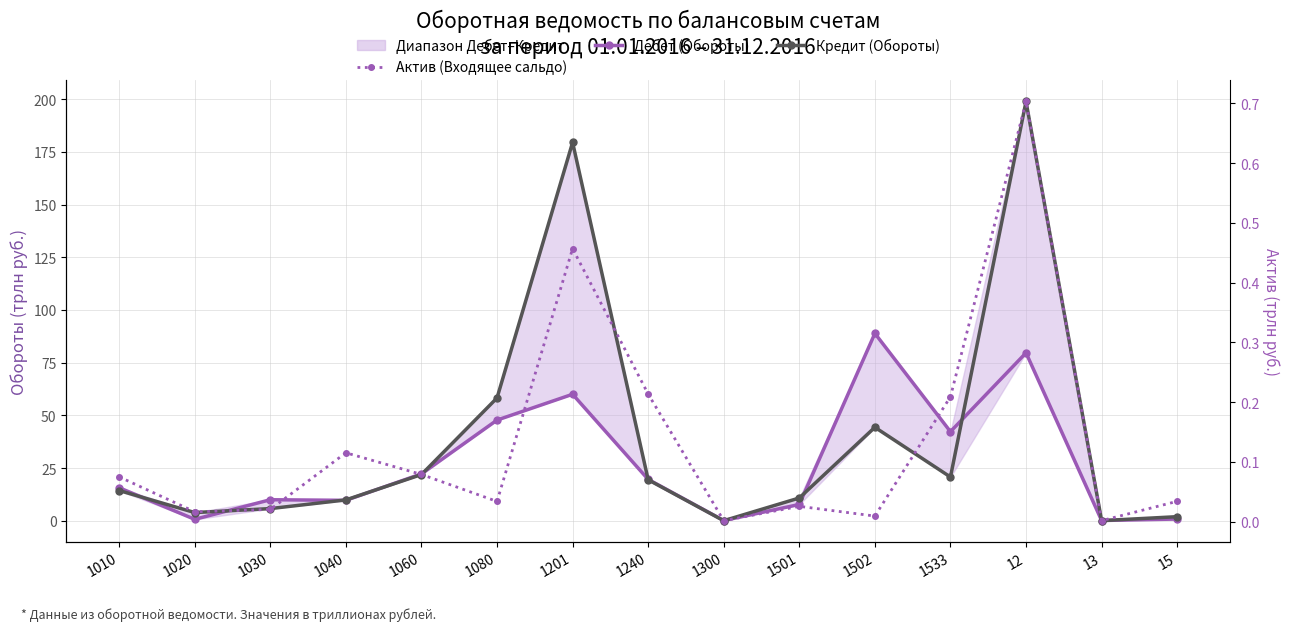

Which category has the highest value in the Дебет (Обороты) series?

1502